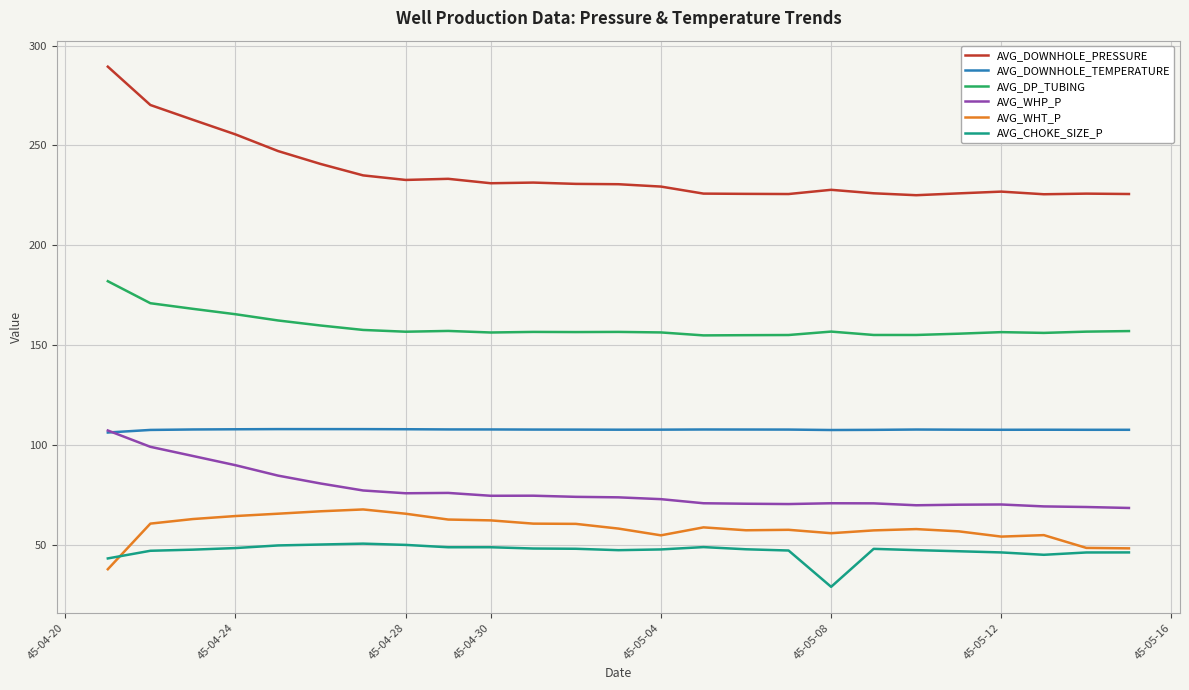

True or false: AVG_DOWNHOLE_PRESSURE and AVG_DP_TUBING intersect in this chart.

False